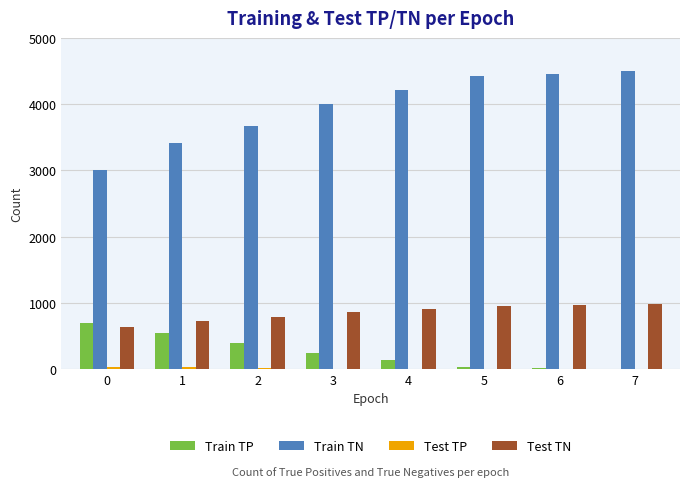

Which series has the largest total across all categories?

Train TN